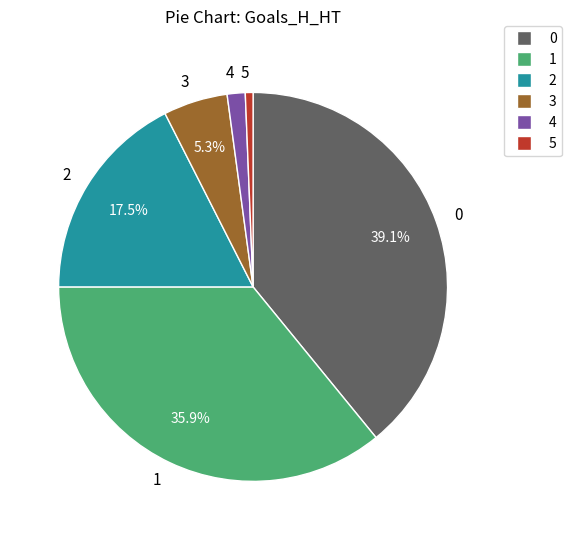

What portion of the pie excludes 2?

82.5%